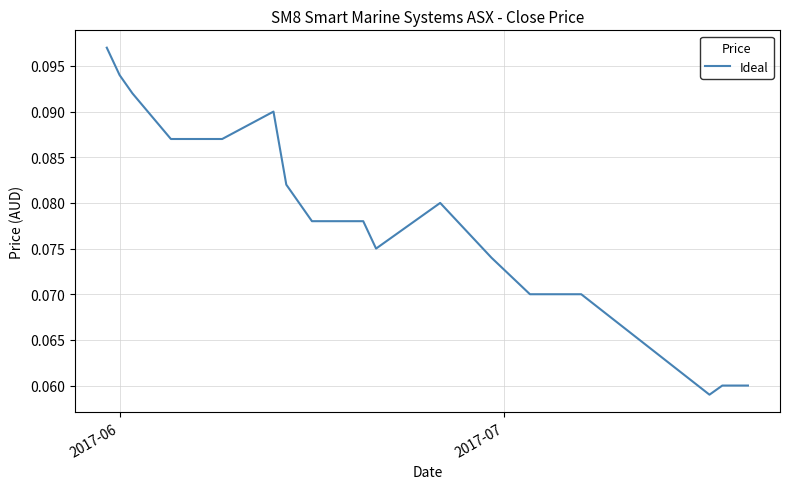

Is this an area chart (filled region under the line)?

No